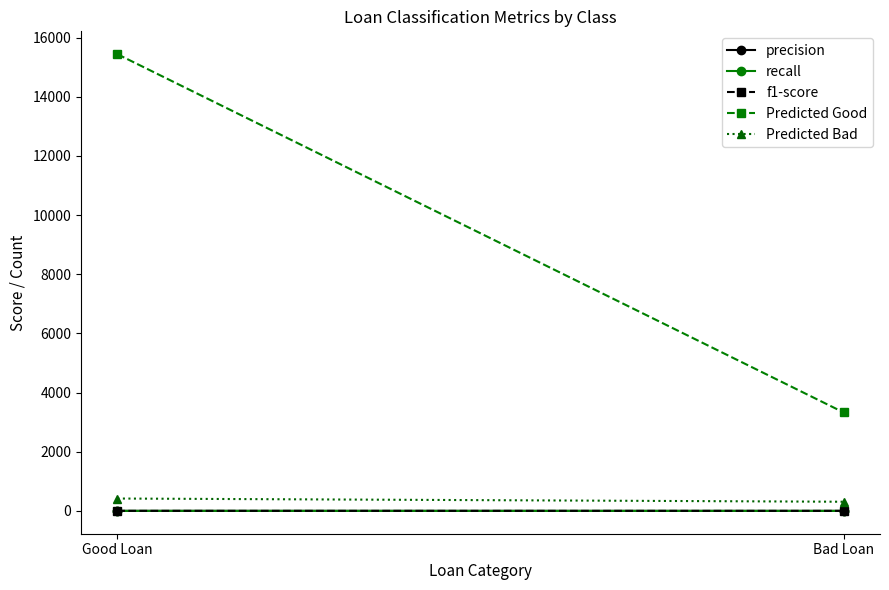

What is the maximum value shown in the chart?

15442.0